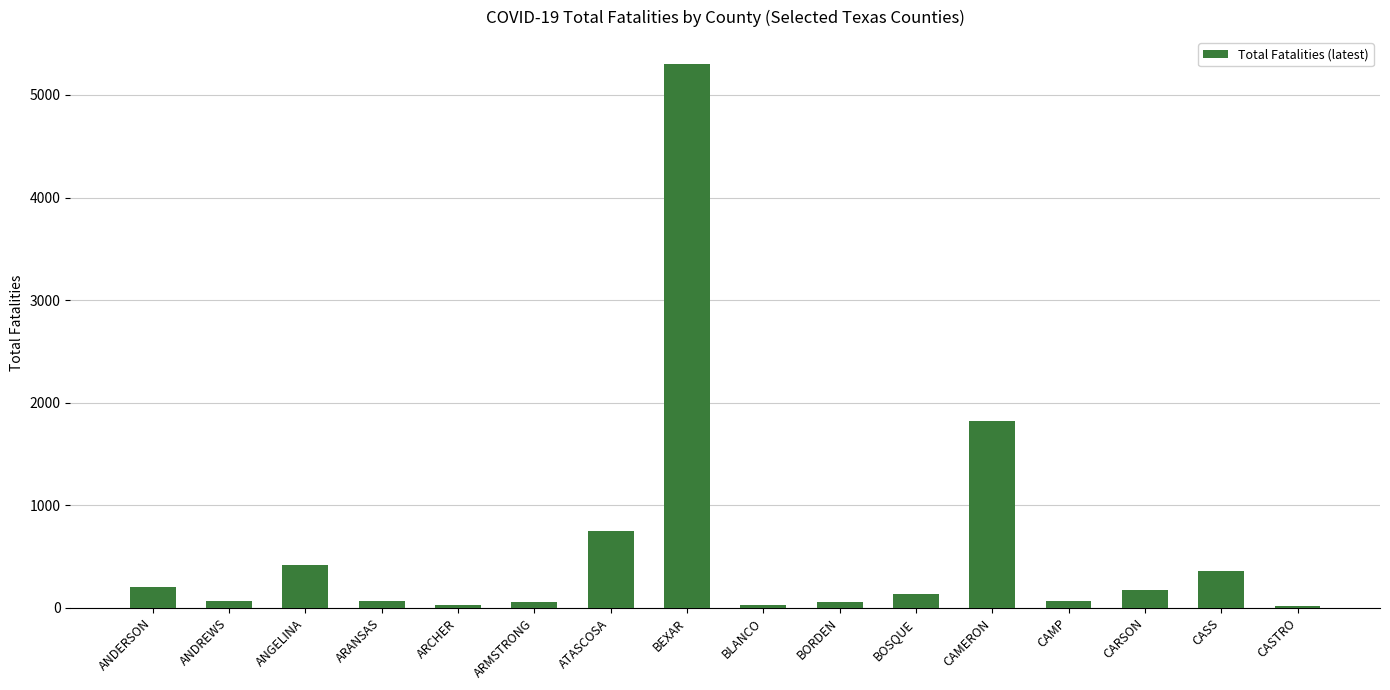

What is the label of the 10th bar from the right?

ATASCOSA